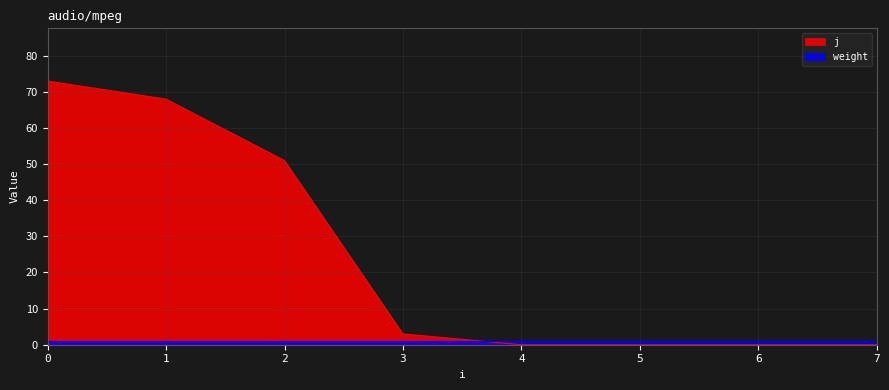

The value at 7 is 47. True or false?

False